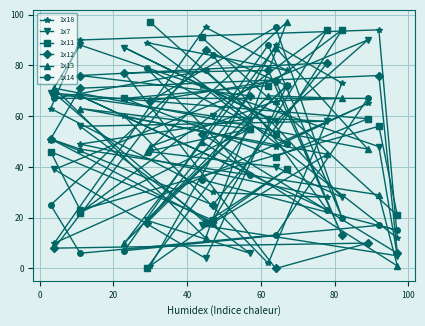

Which series ends up on top after the final intersection of 1x13 and 1x7?

1x13